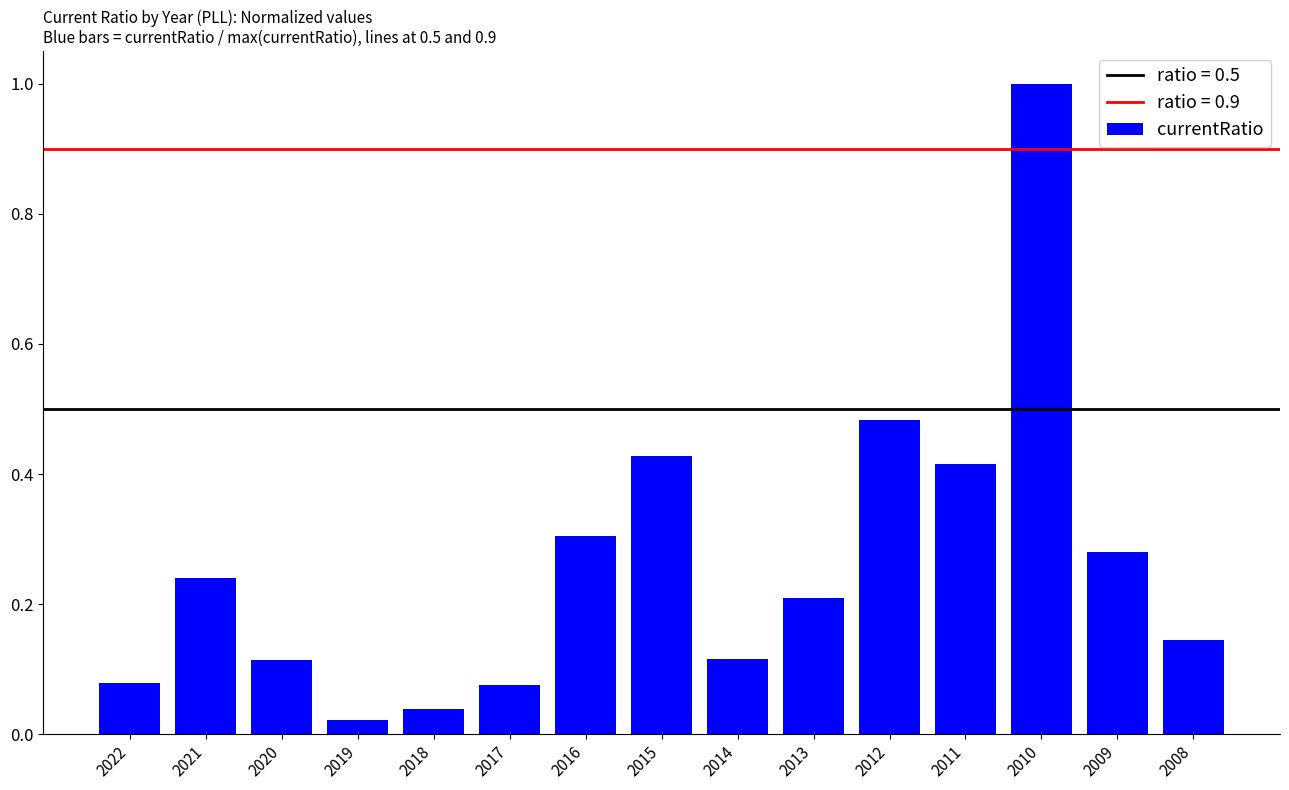

What is the maximum value shown in the chart?

1.0